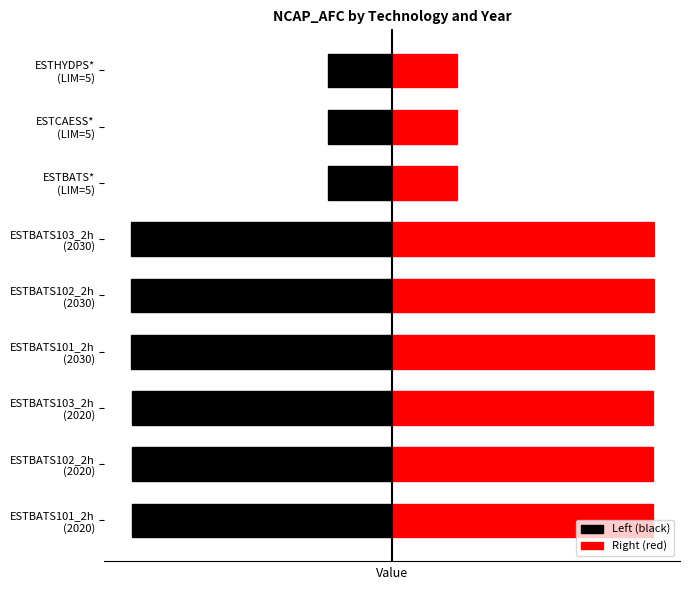

How many data points in Right (red) are less than 4?

3